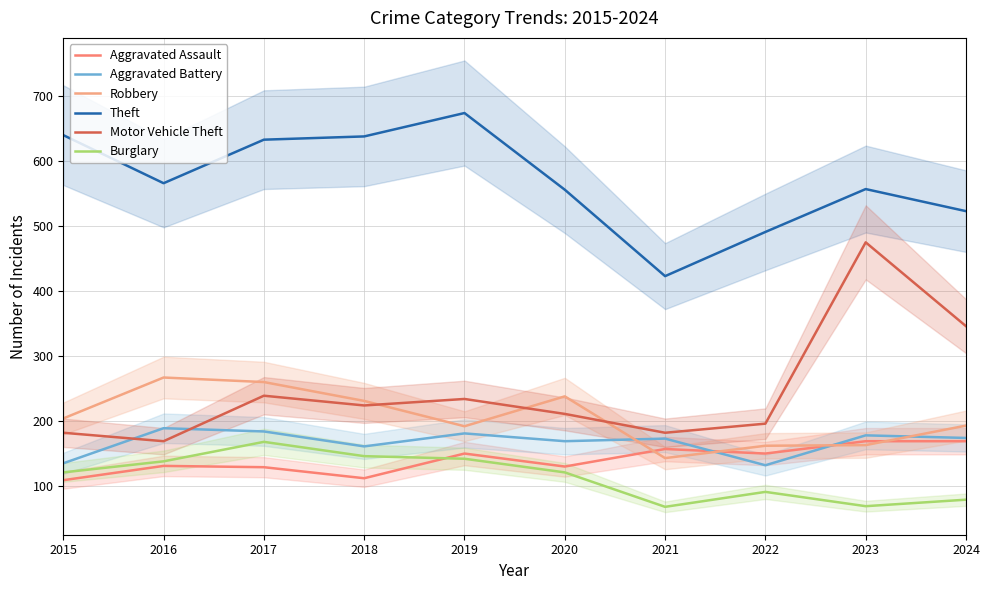

Which series changed the most between 2018 and 2021?

Theft